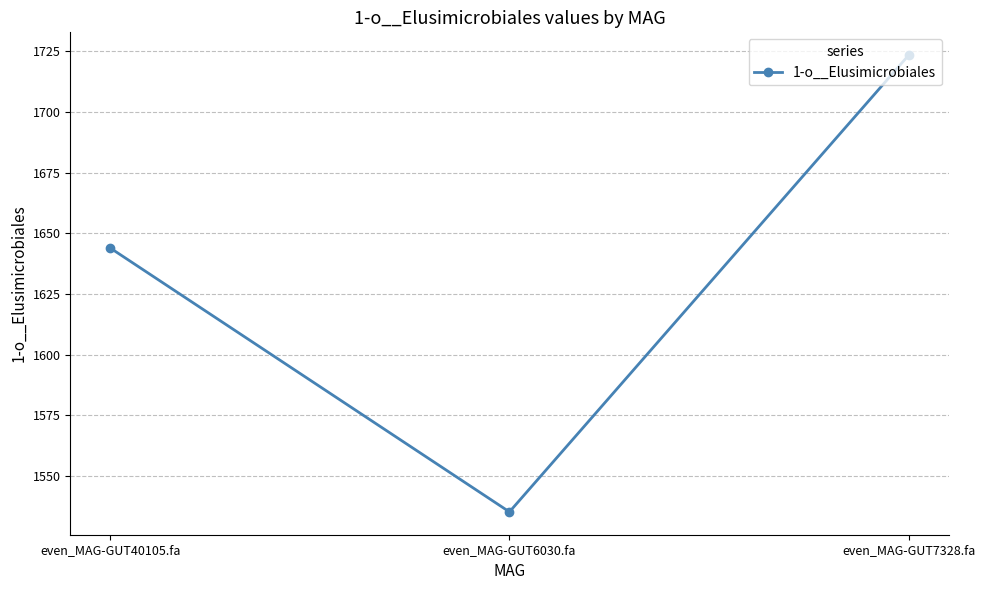

Is this an area chart (filled region under the line)?

No